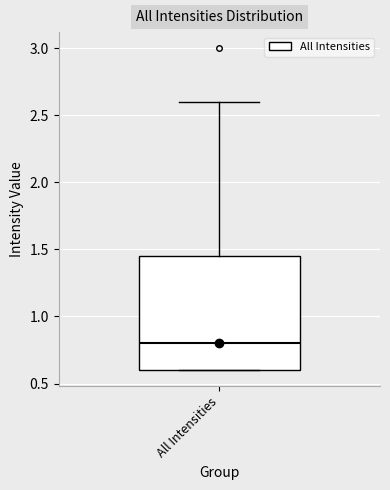

Transcribe this box plot: give where the median line is, the range the box spans, and where the two whiskers end, as read against the y-axis. The values are not printed on the chart, so give them approximately, as read against the axis.

median 0.80, box 0.60 to 1.45, whiskers 0.60 to 2.60